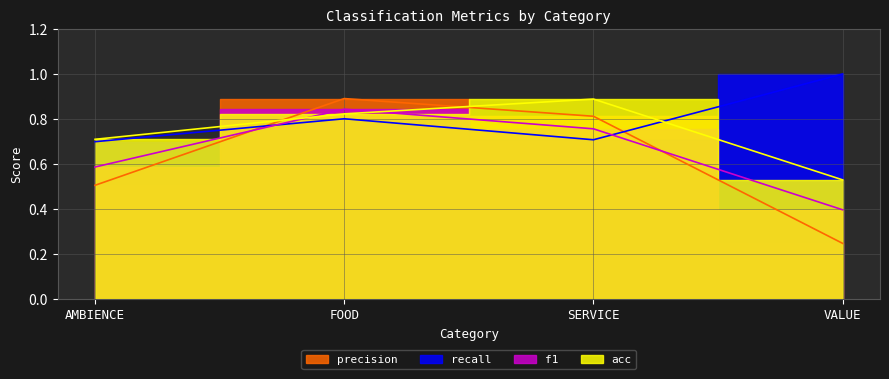

Read the f1 value at VALUE.

0.4